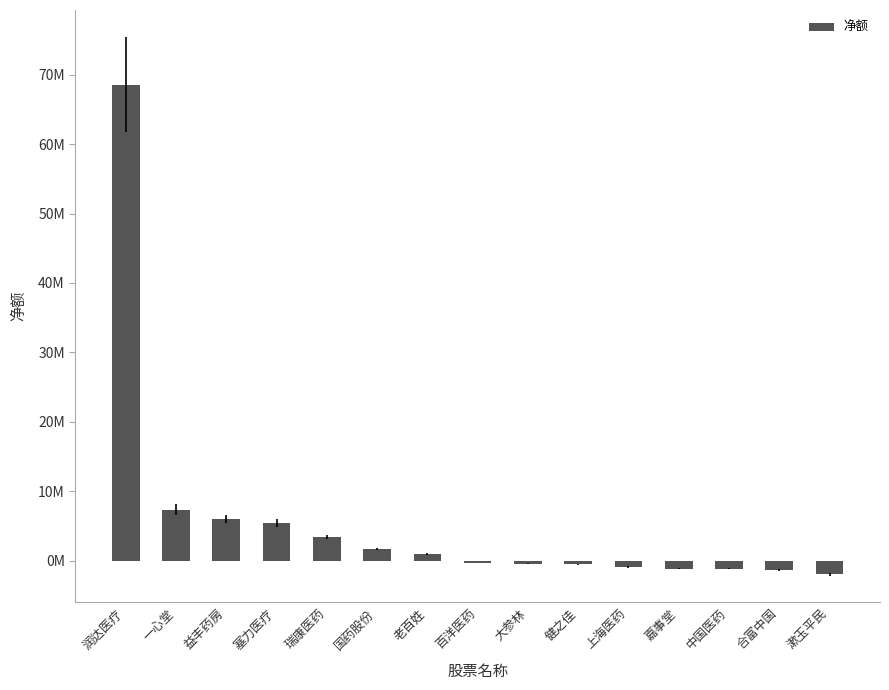

What is the label of the 13th bar from the left?

中国医药